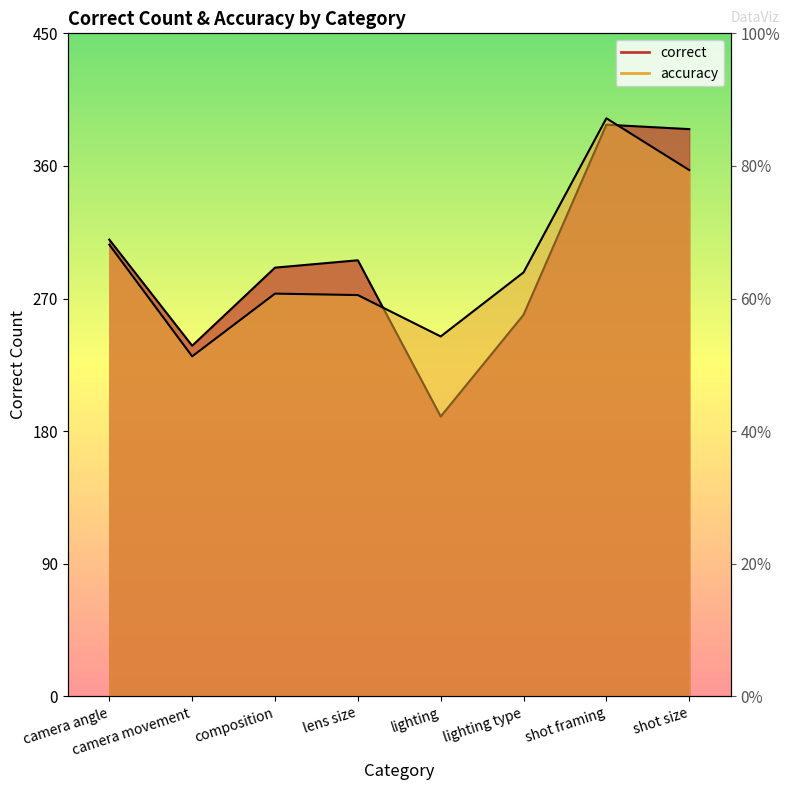

Which series has the largest total across all categories?

accuracy